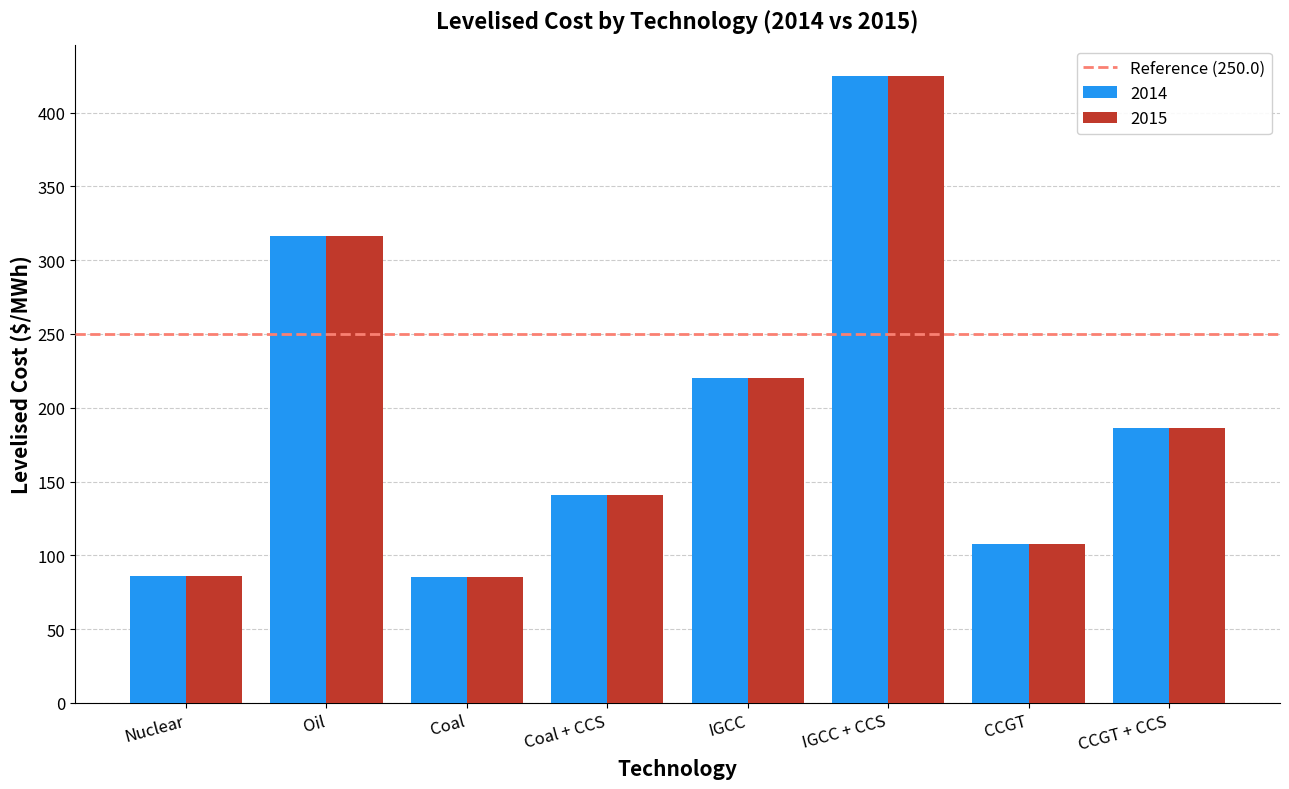

What is the label of the 1st bar from the right?

CCGT + CCS